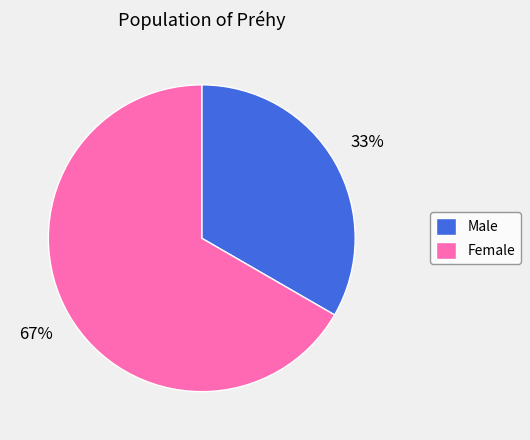

How many segments does this pie chart have?

2